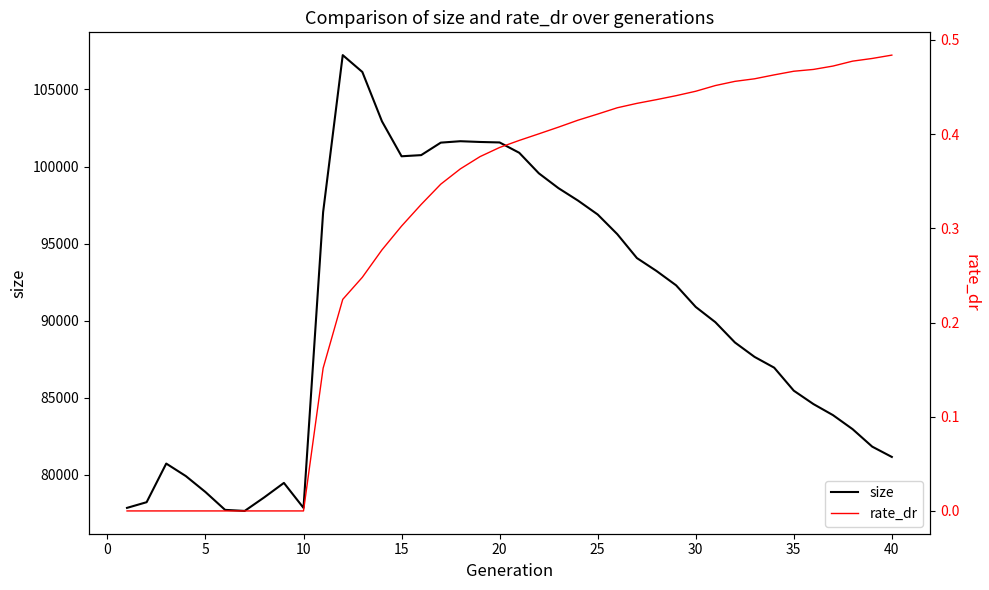

What is the difference between the second highest and minimum values in the size series?

28471